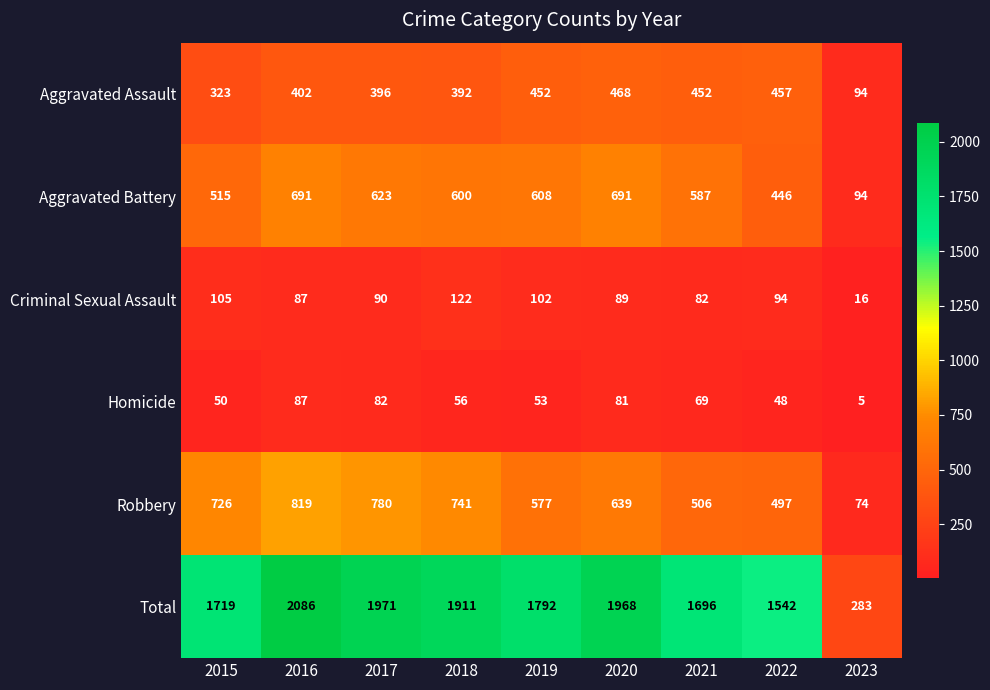

At how many categories does at least one series exceed 378?

8